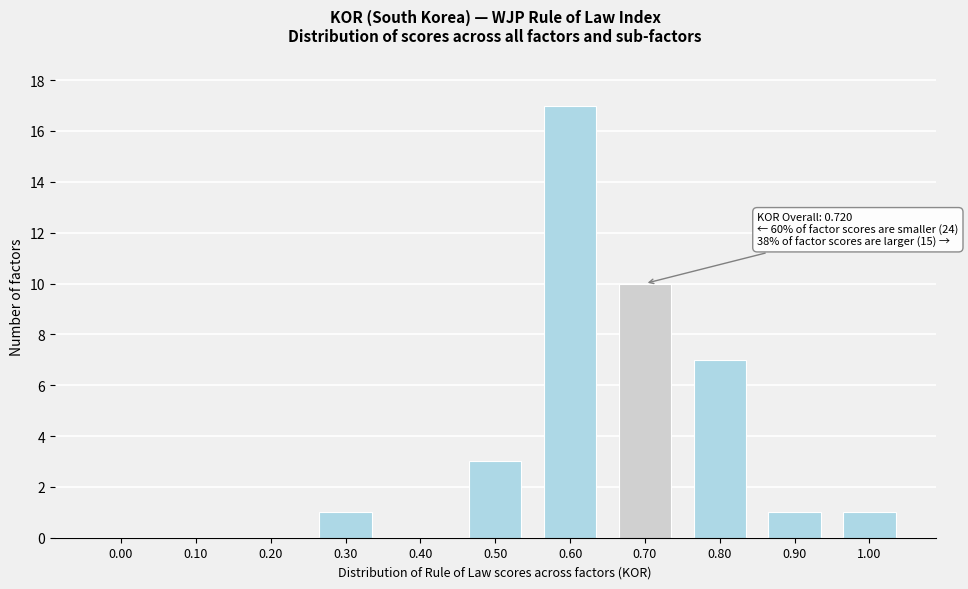

Reading left to right, transcribe all the data shown in this chart.

0.00=0	0.10=0	0.20=0	0.30=1	0.40=0	0.50=3	0.60=17	0.70=10	0.80=7	0.90=1	1.00=1